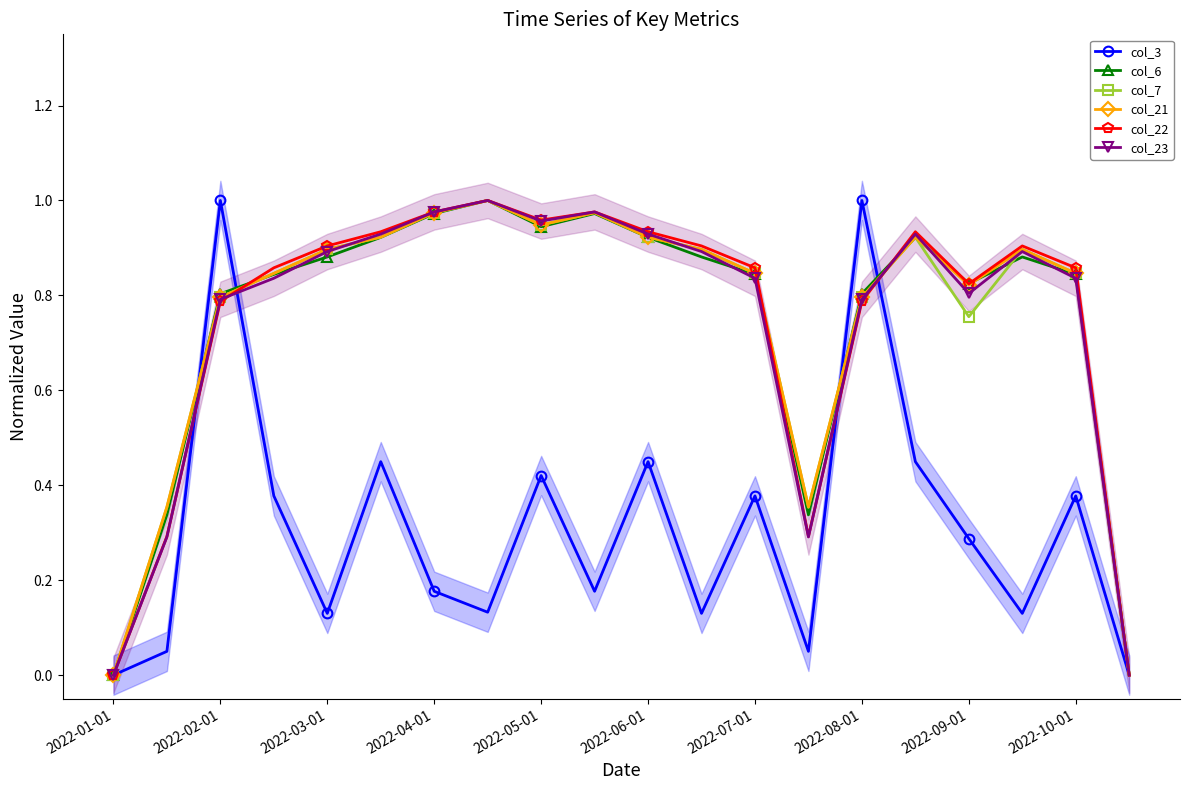

Is it true that col_6 equals 1.6 at 17?

False